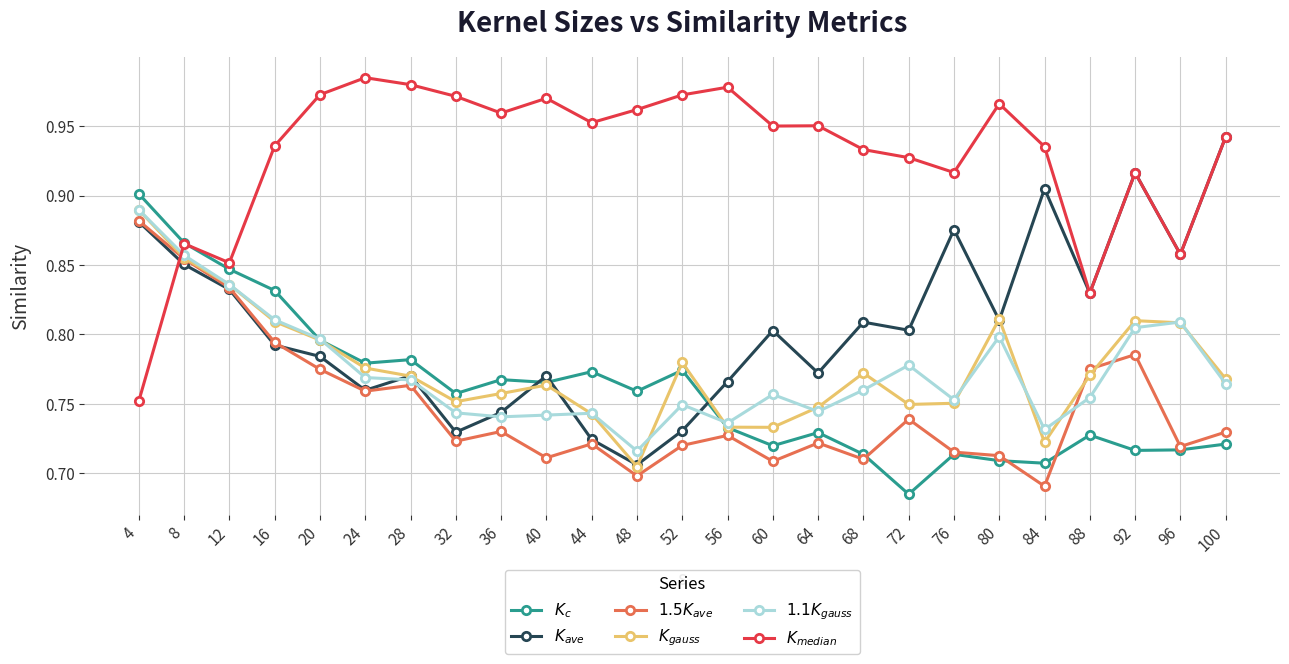

At how many categories does at least one series exceed 0?

25